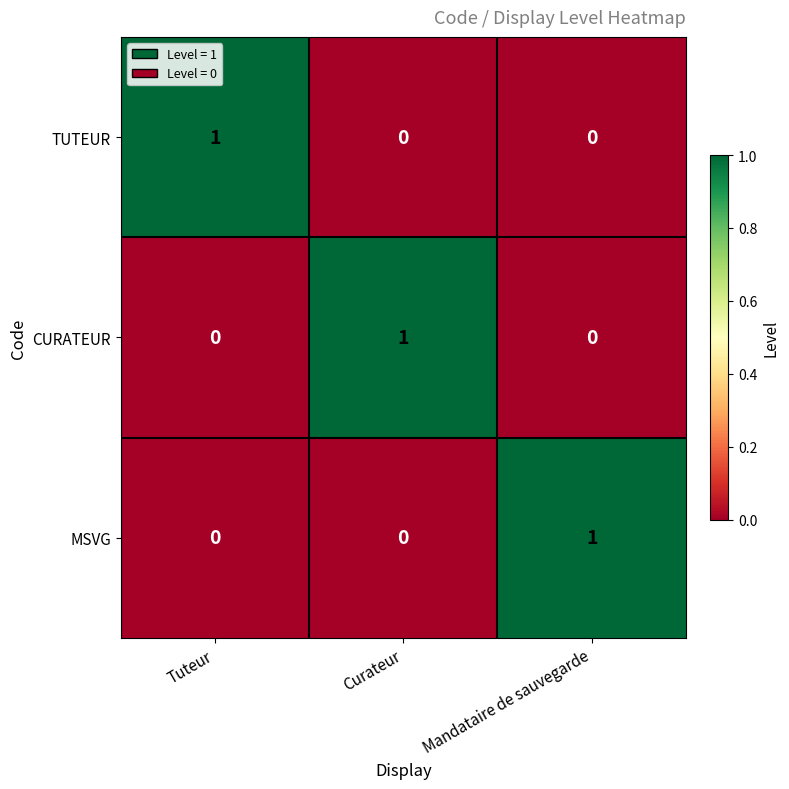

Which category has the highest value in the MSVG series?

Mandataire de sauvegarde